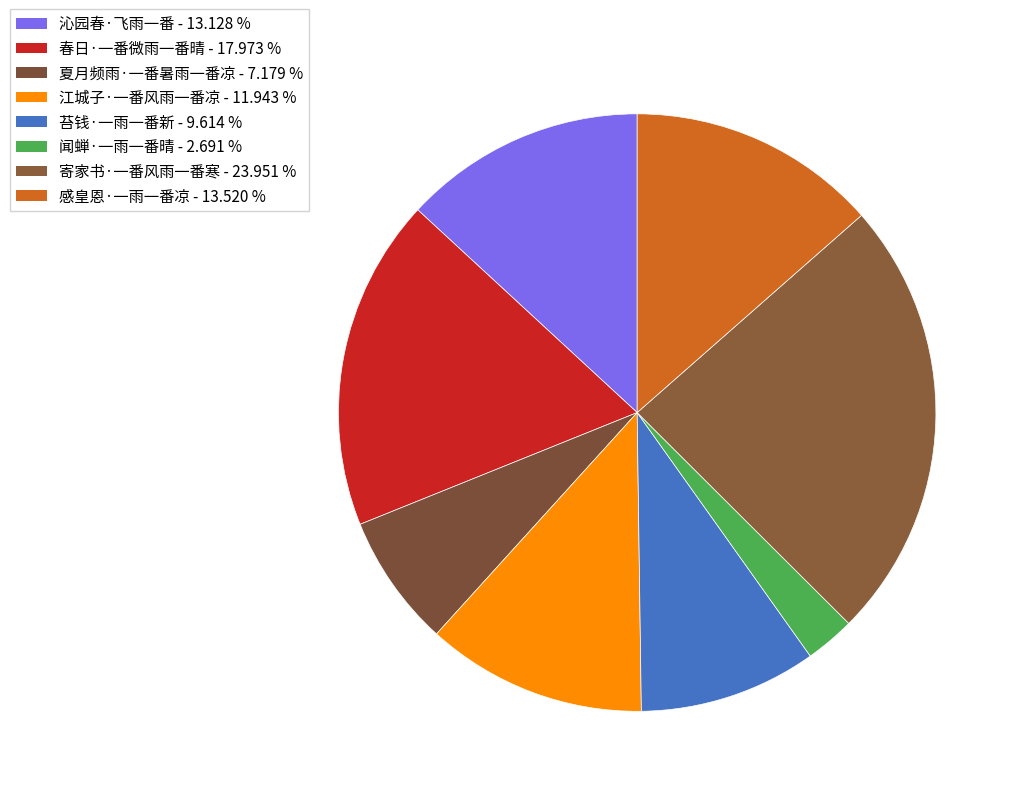

Rank the categories by value from lowest to highest.

闻蝉·一雨一番晴, 夏月频雨·一番暑雨一番凉, 苔钱·一雨一番新, 江城子·一番风雨一番凉, 沁园春·飞雨一番, 感皇恩·一雨一番凉, 春日·一番微雨一番晴, 寄家书·一番风雨一番寒